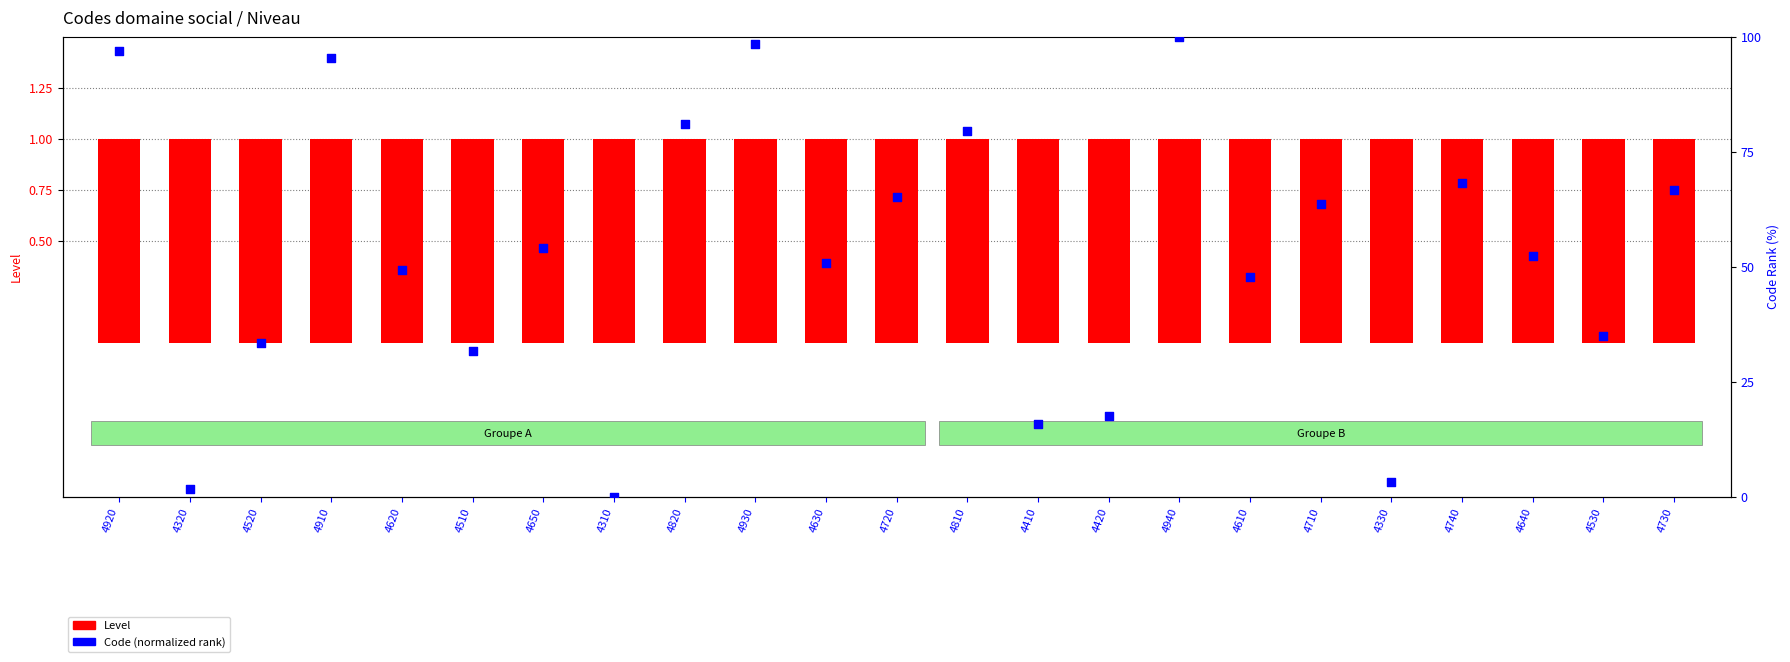

What are all the series names shown in the legend?

Level, Code (normalized rank)